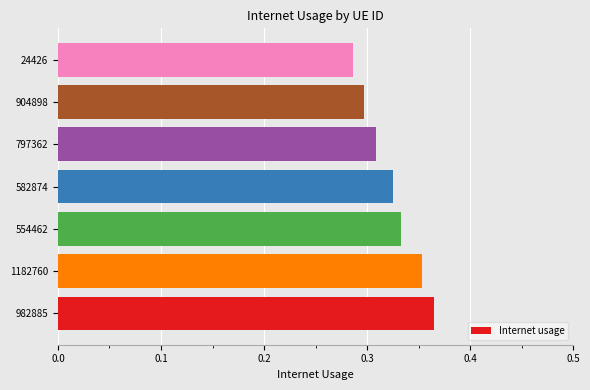

What is the sum of all values?

2.3